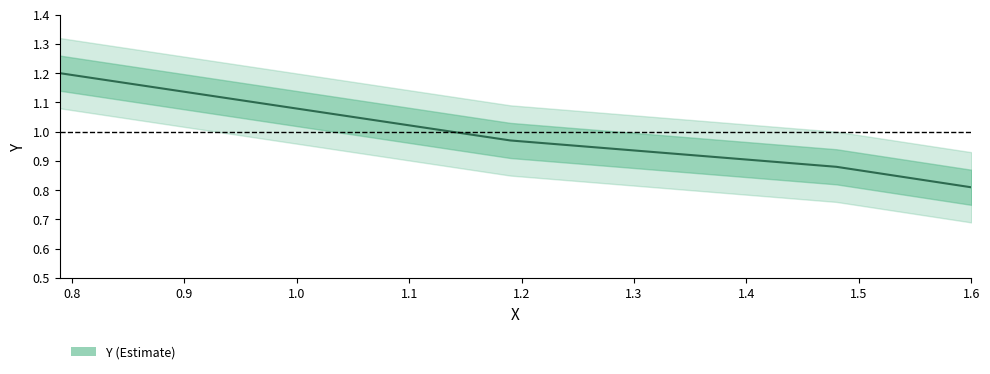

What is the greatest value displayed?

1.2